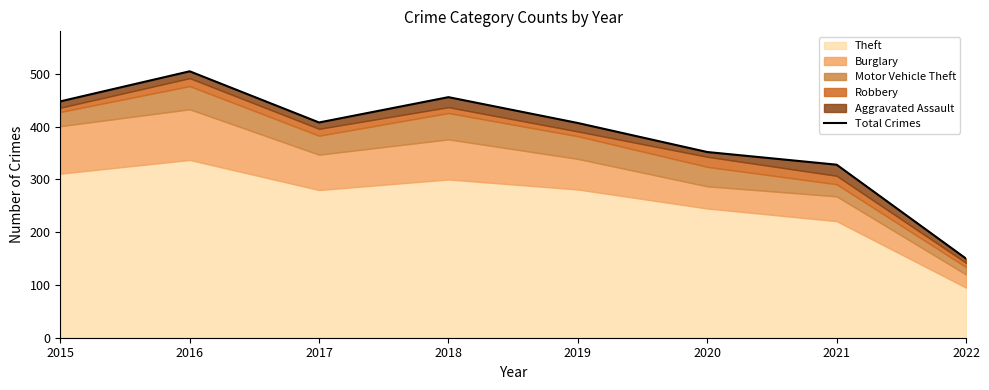

What is the sum of all values?

3054